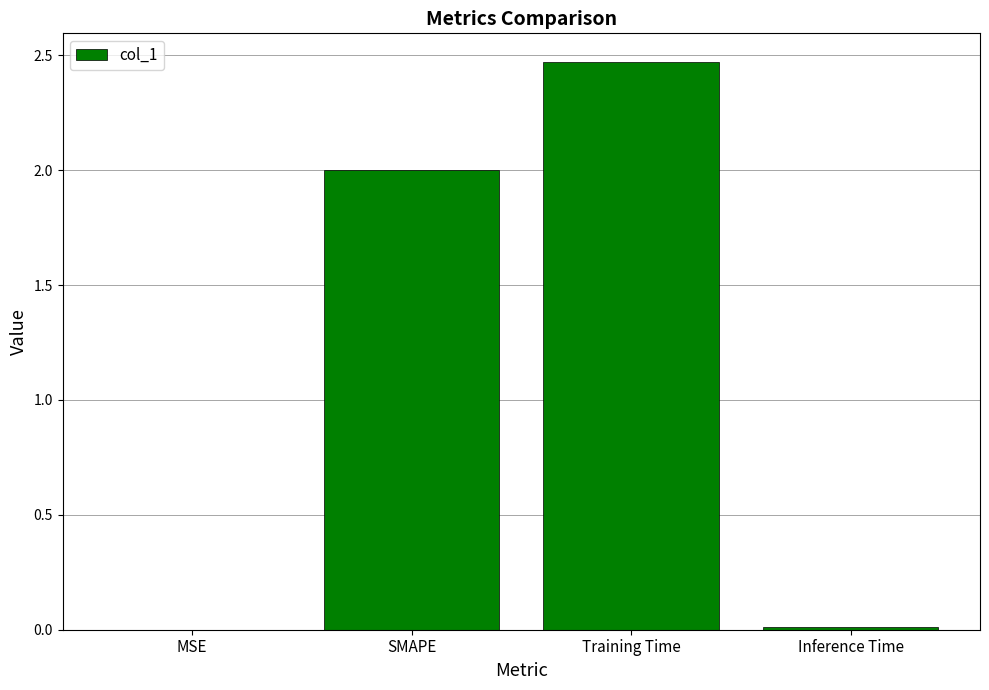

What is the ratio of the value at SMAPE to the value at Training Time?

0.8